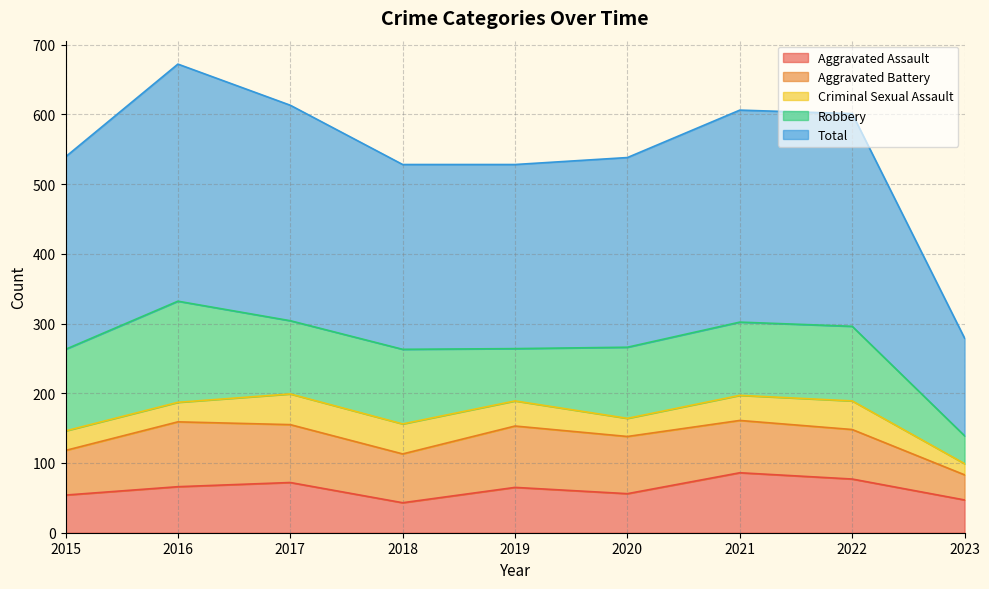

What is the total value across all series at 2015?

539